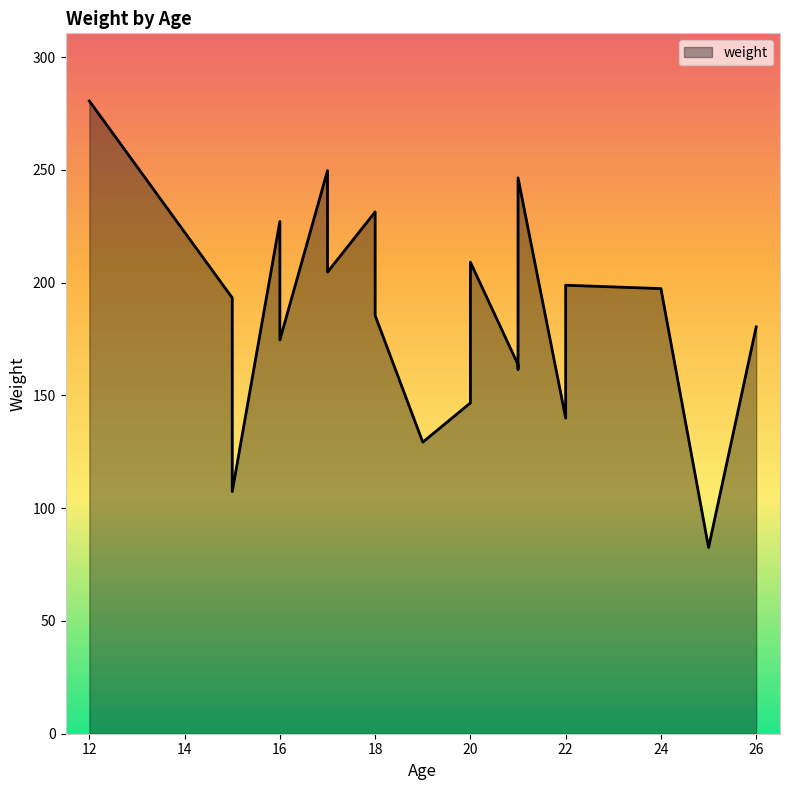

What is the maximum value shown in the chart?

280.6